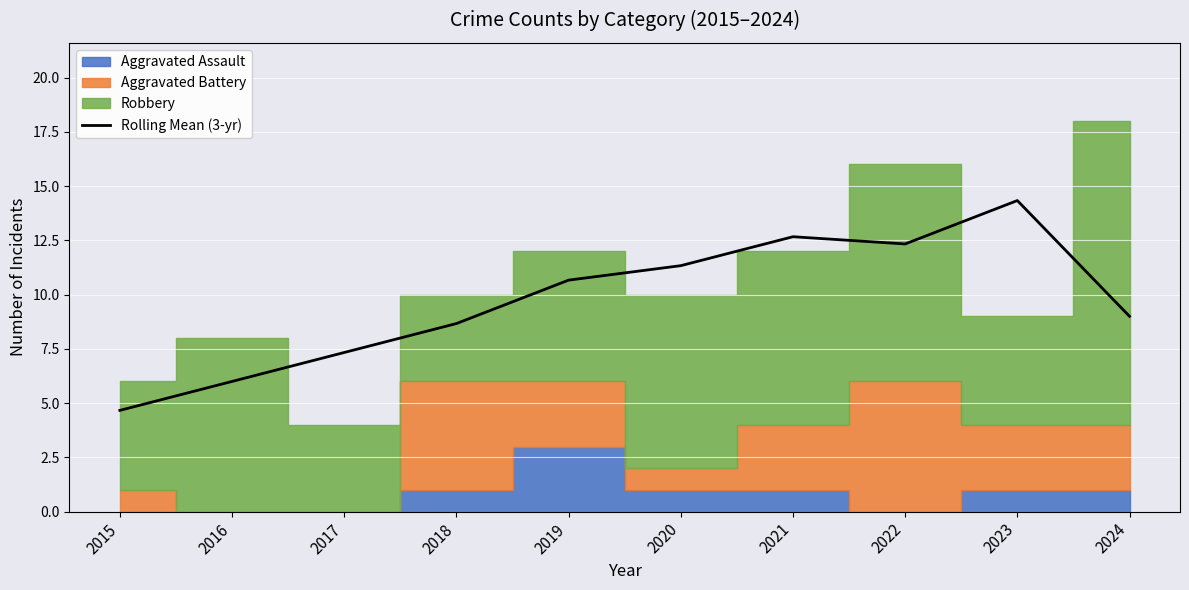

What is the ratio of the value at 2015 to the value at 2024?

0.5